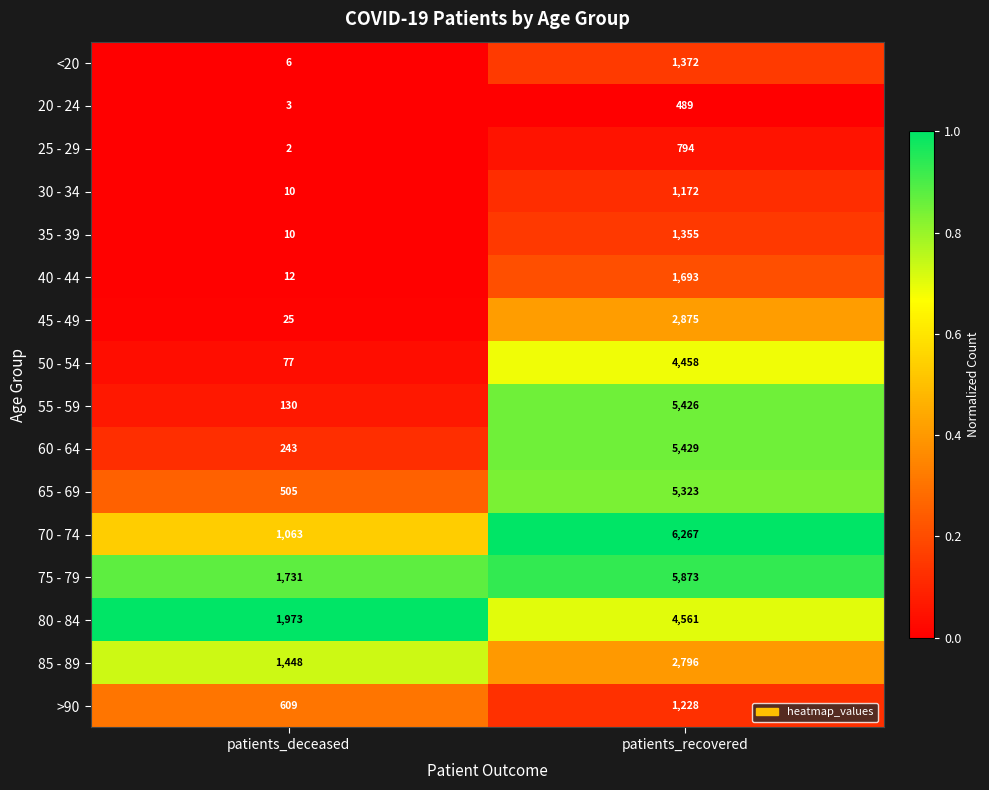

What is the sum of all 40 - 44 values?

1705